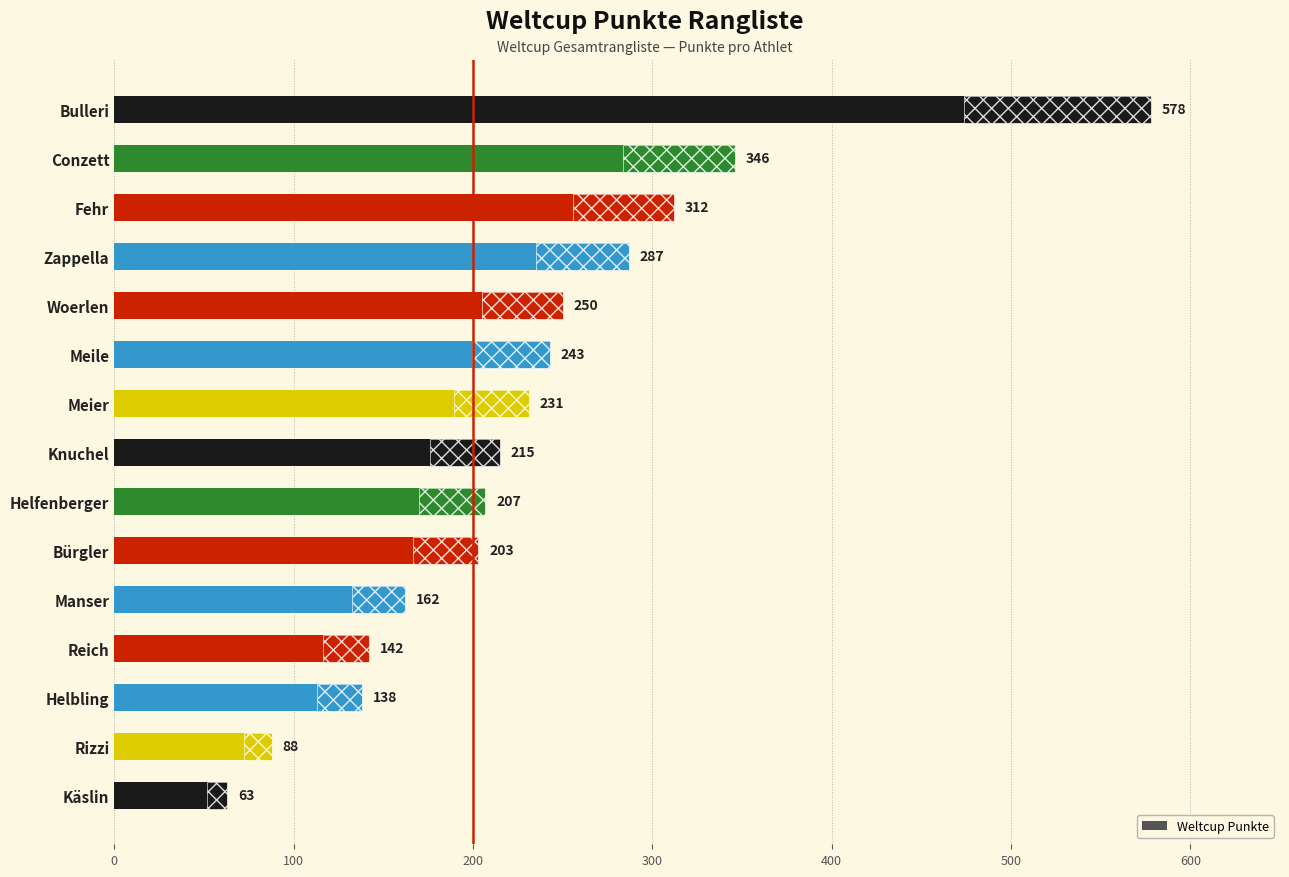

The value at Meier is 102. True or false?

False